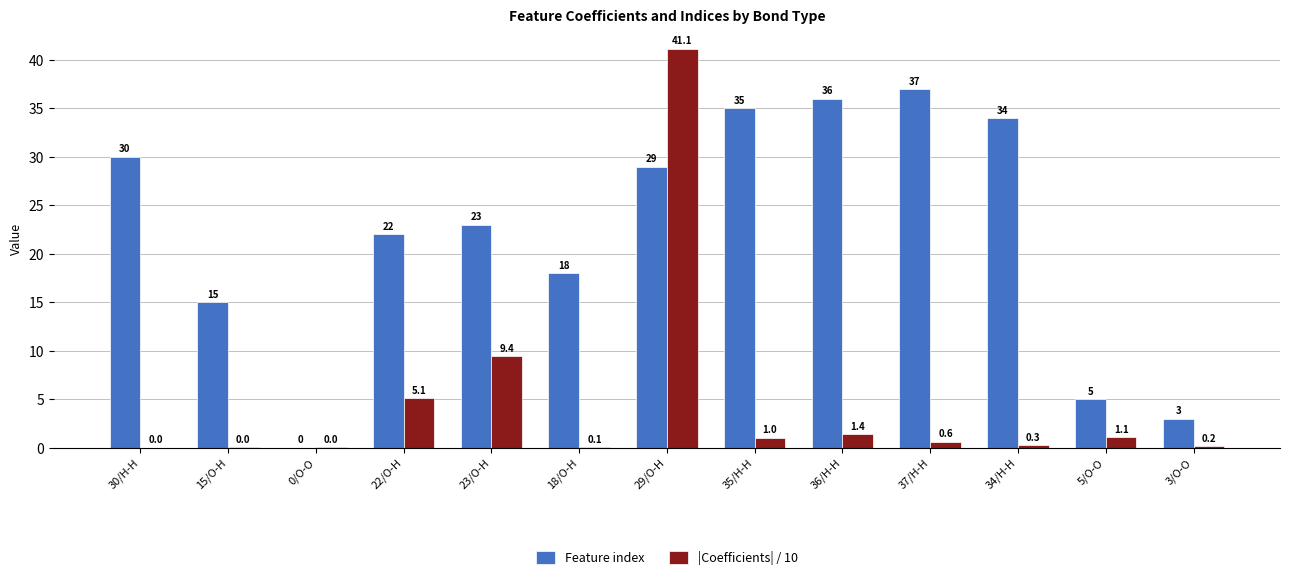

The Feature index series shows 34.0 at 34/H-H. True or false?

True